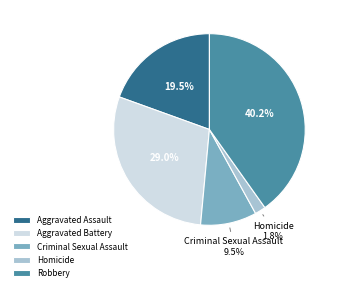

To the nearest percent, what is the difference between the largest and smallest slice percentages?

38%